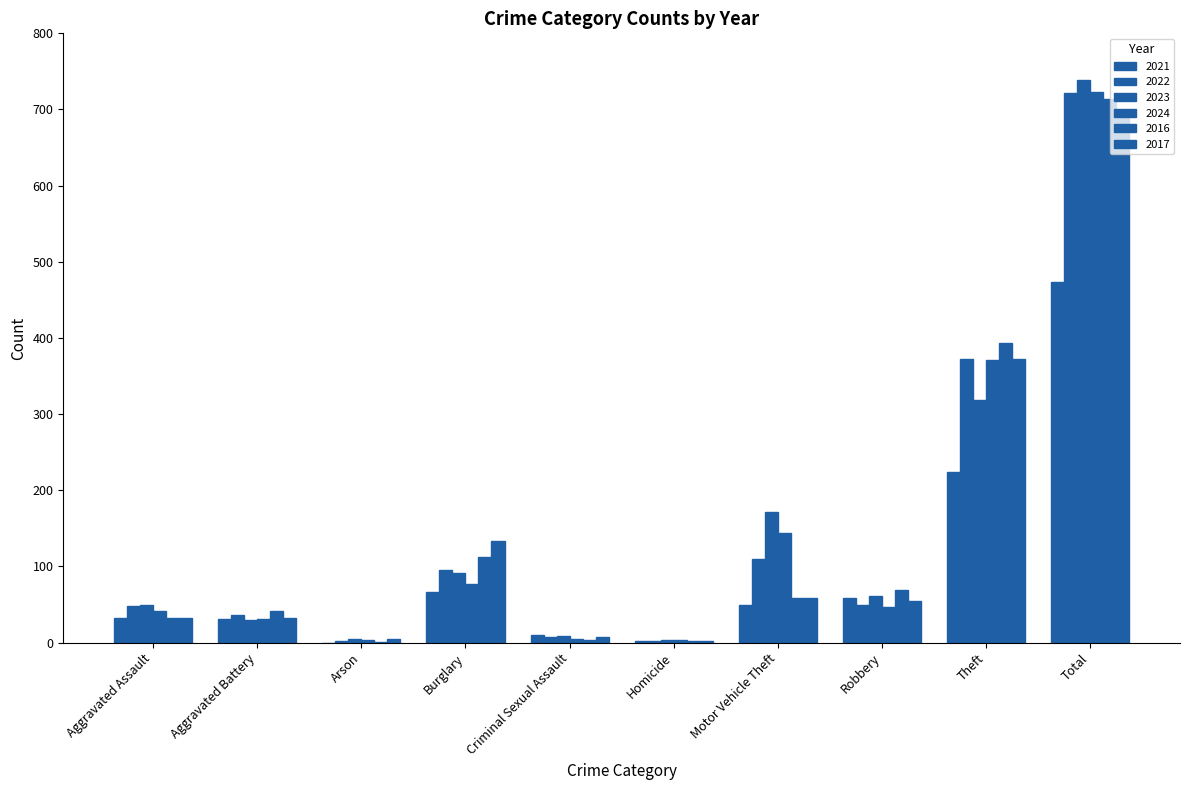

Count the number of data series in this chart.

6